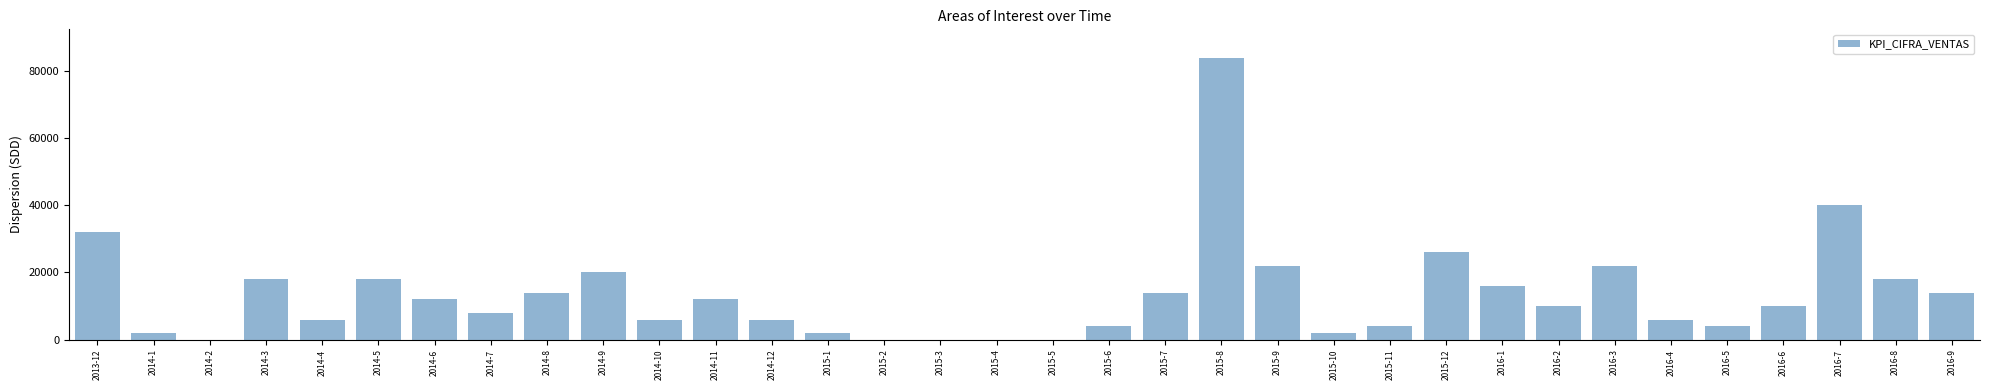

How many series are shown in this chart?

1